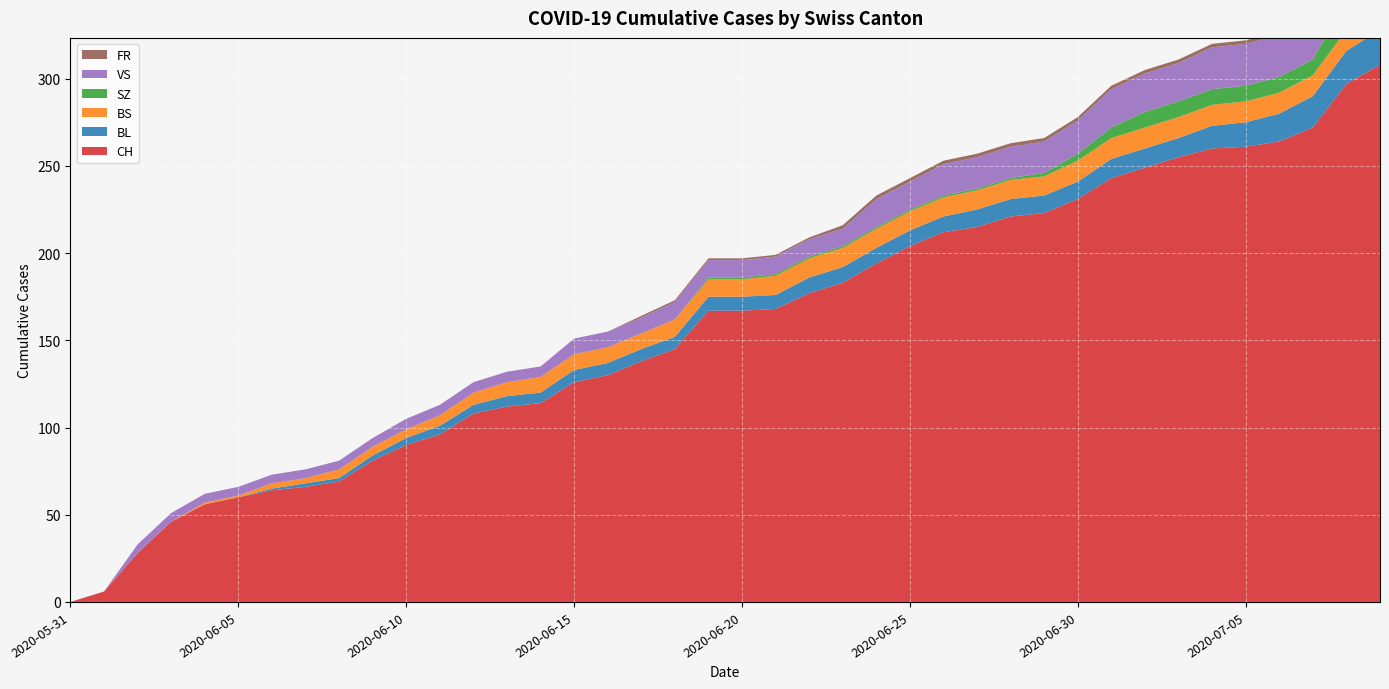

Reading left to right, what are all the values shown in this chart?

CH: 0	6	28	46	56	60	64	66	69	81	90	96	108	112	114	126	130	138	145	167	167	168	177	183	194	204	212	215	221	223	231	243	249	255	260	261	264	272	297	308
BL: 0	0	0	0	0	0	1	2	2	3	4	5	5	6	6	7	7	7	7	8	8	8	9	9	9	9	9	10	10	10	10	11	11	11	13	14	16	18	19	20
BS: 0	0	0	0	1	1	3	3	5	5	5	6	7	8	9	9	9	9	10	10	10	11	11	11	11	11	11	11	11	11	12	12	12	12	12	12	12	12	12	12
SZ: 0	0	0	0	0	0	0	0	0	0	0	0	0	0	0	0	0	0	0	1	1	1	1	1	1	1	1	1	1	2	4	6	9	9	9	9	9	9	17	17
VS: 0	0	5	5	5	5	5	5	5	5	6	6	6	6	6	9	9	9	10	10	10	10	10	10	16	16	18	18	18	18	19	22	22	22	24	24	24	26	29	31
FR: 0	0	0	0	0	0	0	0	0	0	0	0	0	0	0	0	0	1	1	1	1	1	1	2	2	2	2	2	2	2	2	2	2	2	2	2	2	2	2	2